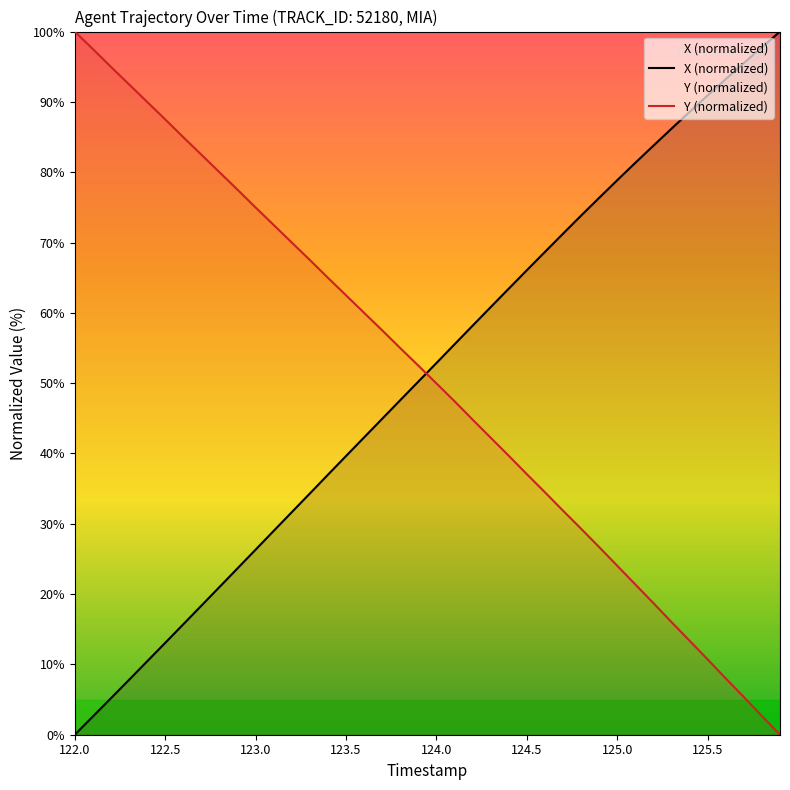

List the series in order of their peak value, highest first.

X, Y